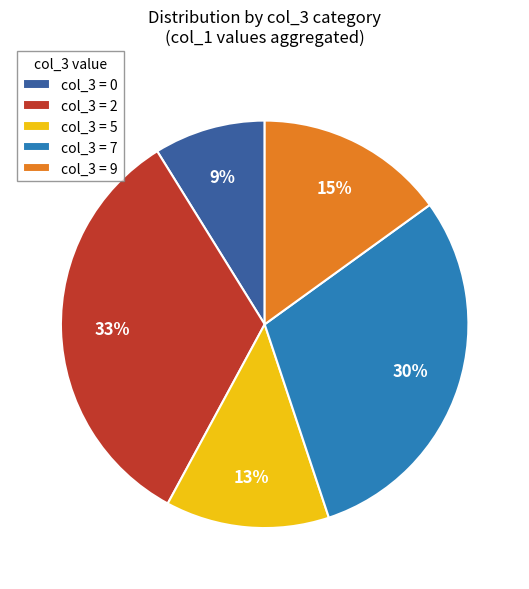

To the nearest percent, what is the average slice percentage?

20%